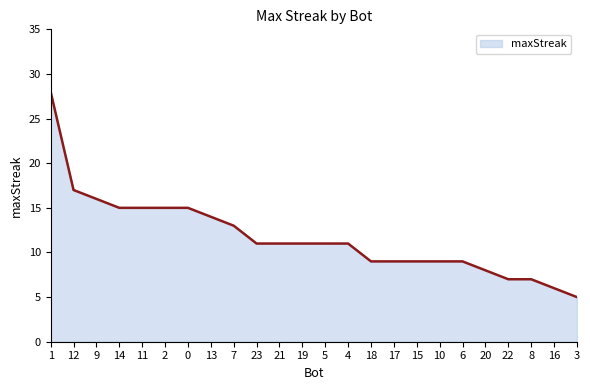

Is it true that the value at 15 is 9?

True